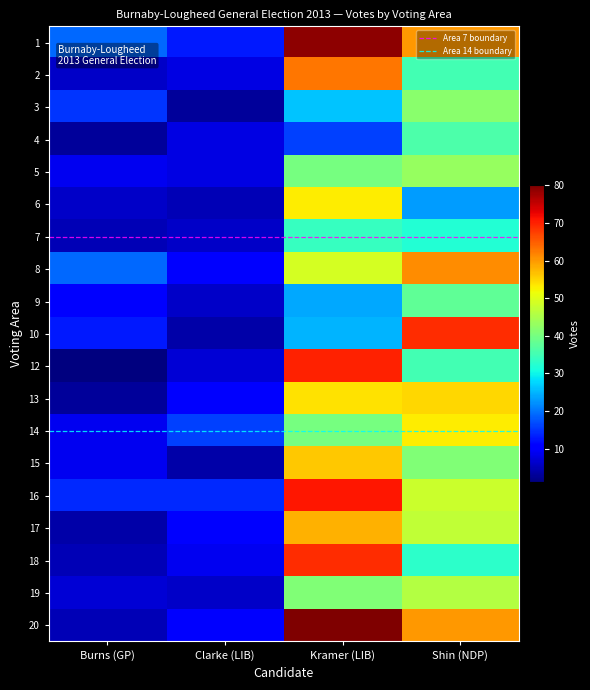

The value of 6 at Kramer (LIB) is 53. True or false?

True